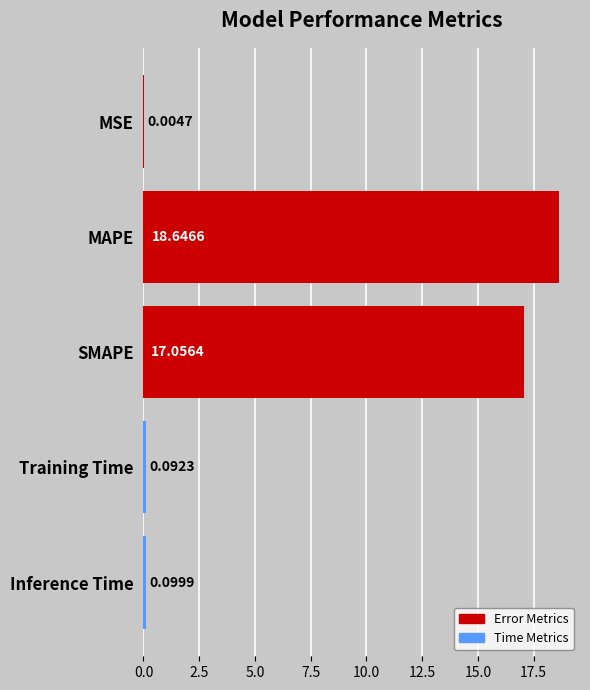

What is the sum of all values?

35.9